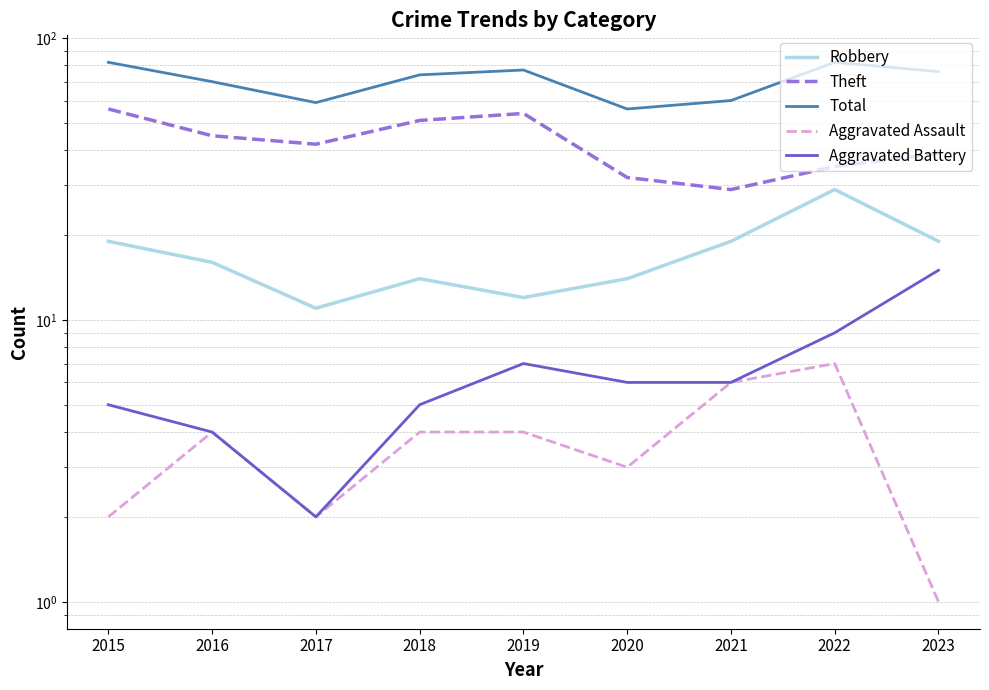

How many values in the Theft series exceed 42?

4